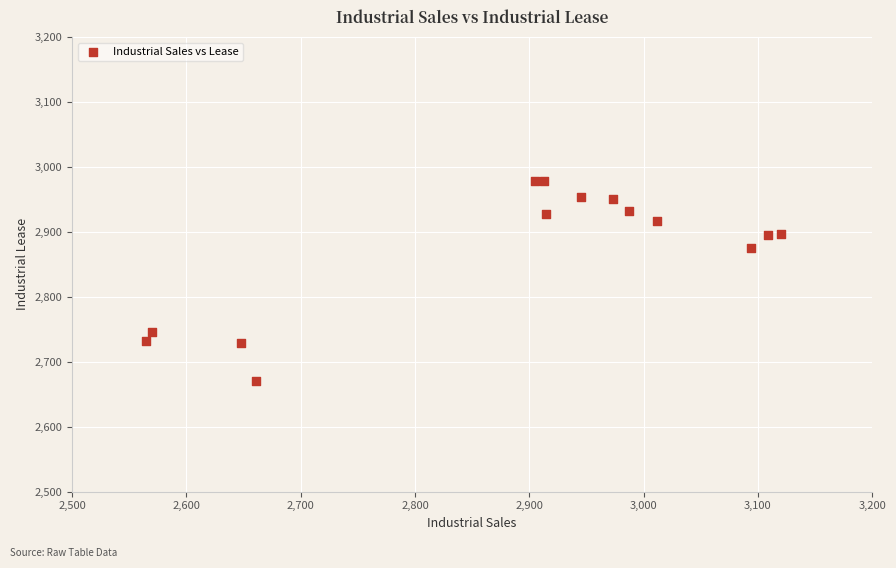

What is the range of Y values (max minus min)?

309